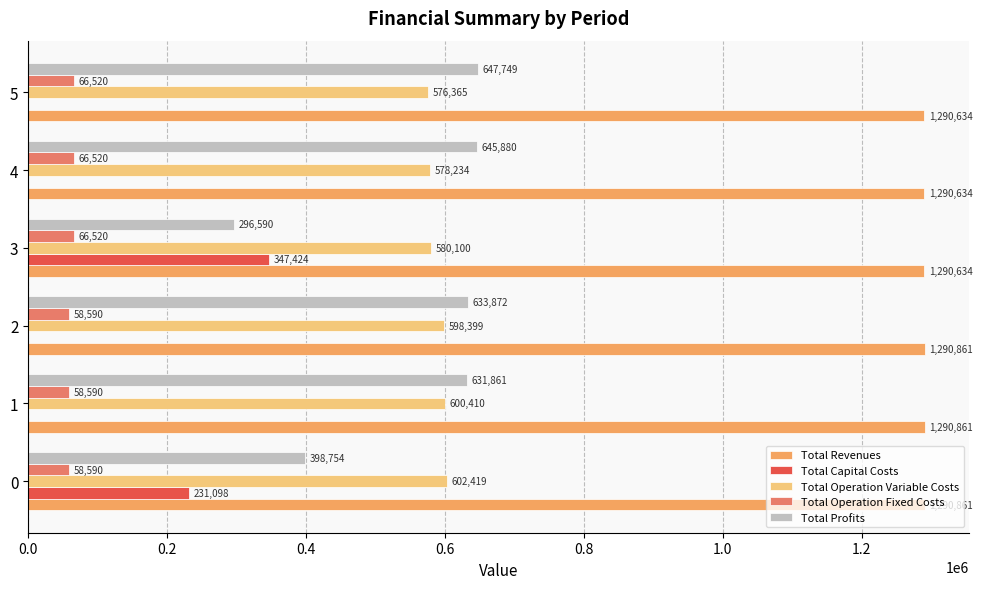

What is the greatest value displayed?

1290861.5